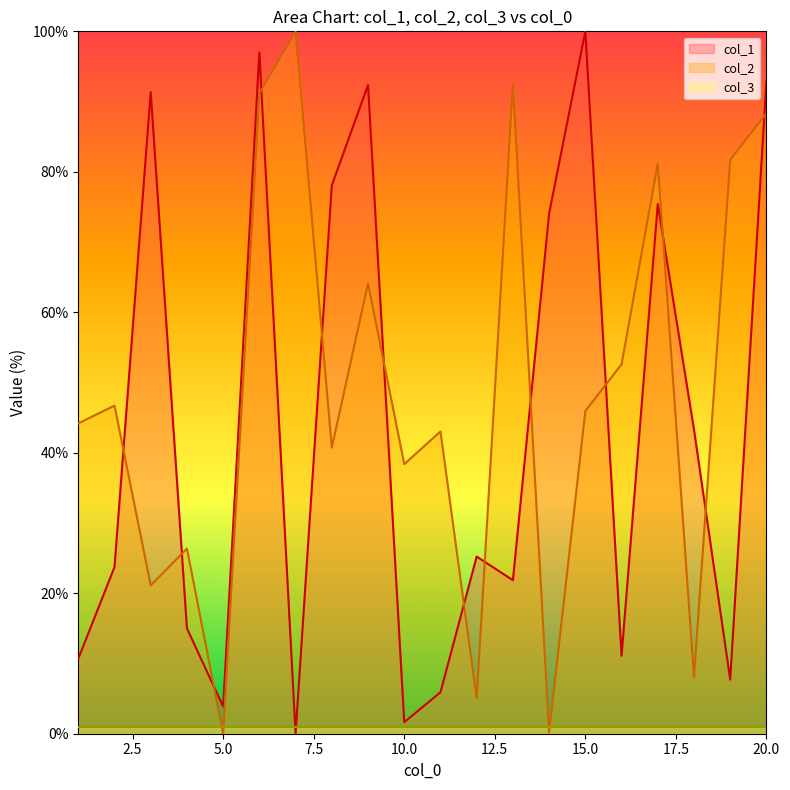

In col_2, how many points are higher than both neighbors (excluding endpoints)?

7